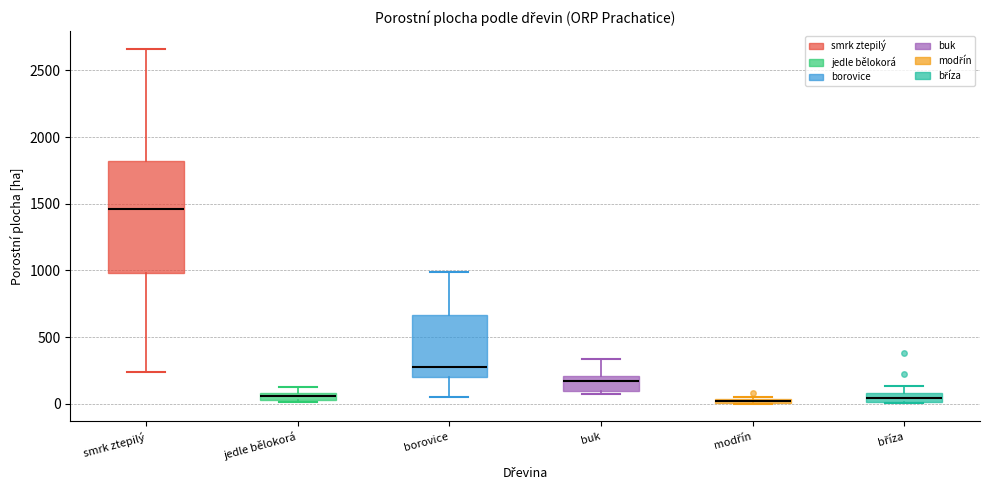

Where does the lower whisker of the box for smrk ztepilý end on the y-axis? The values are not printed on the chart, so give them approximately, as read against the axis.

250